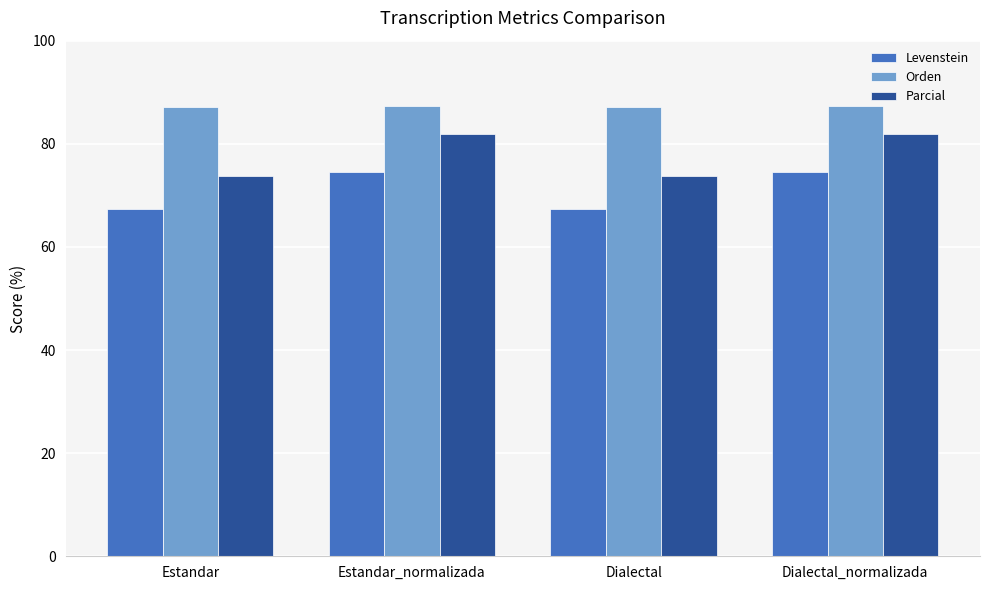

What position from the right is Estandar_normalizada?

3